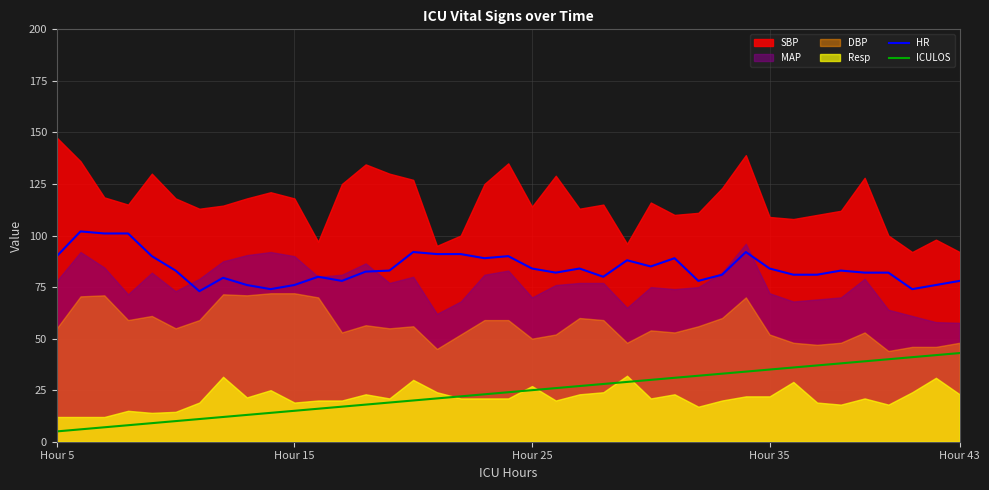

Is it true that ICULOS equals 43.0 at Hour 43?

True